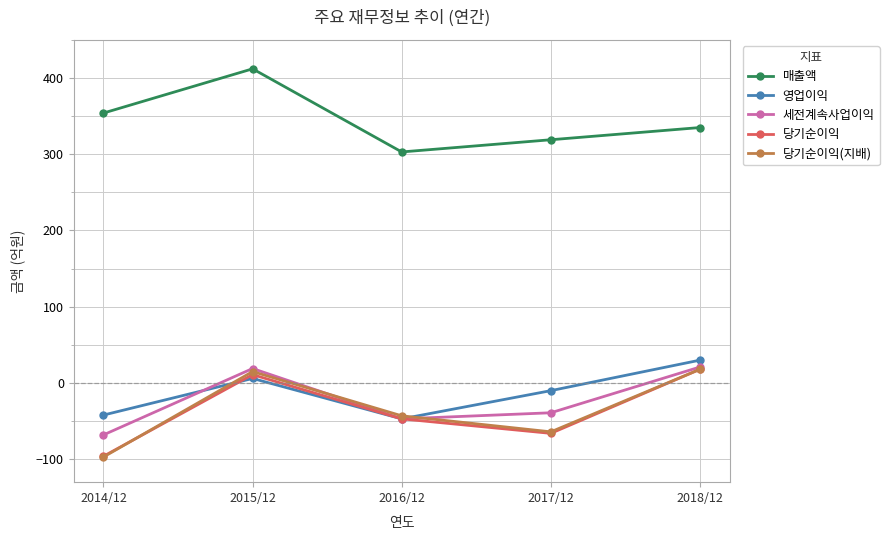

At which category does 영업이익 reach its first local peak?

2015/12